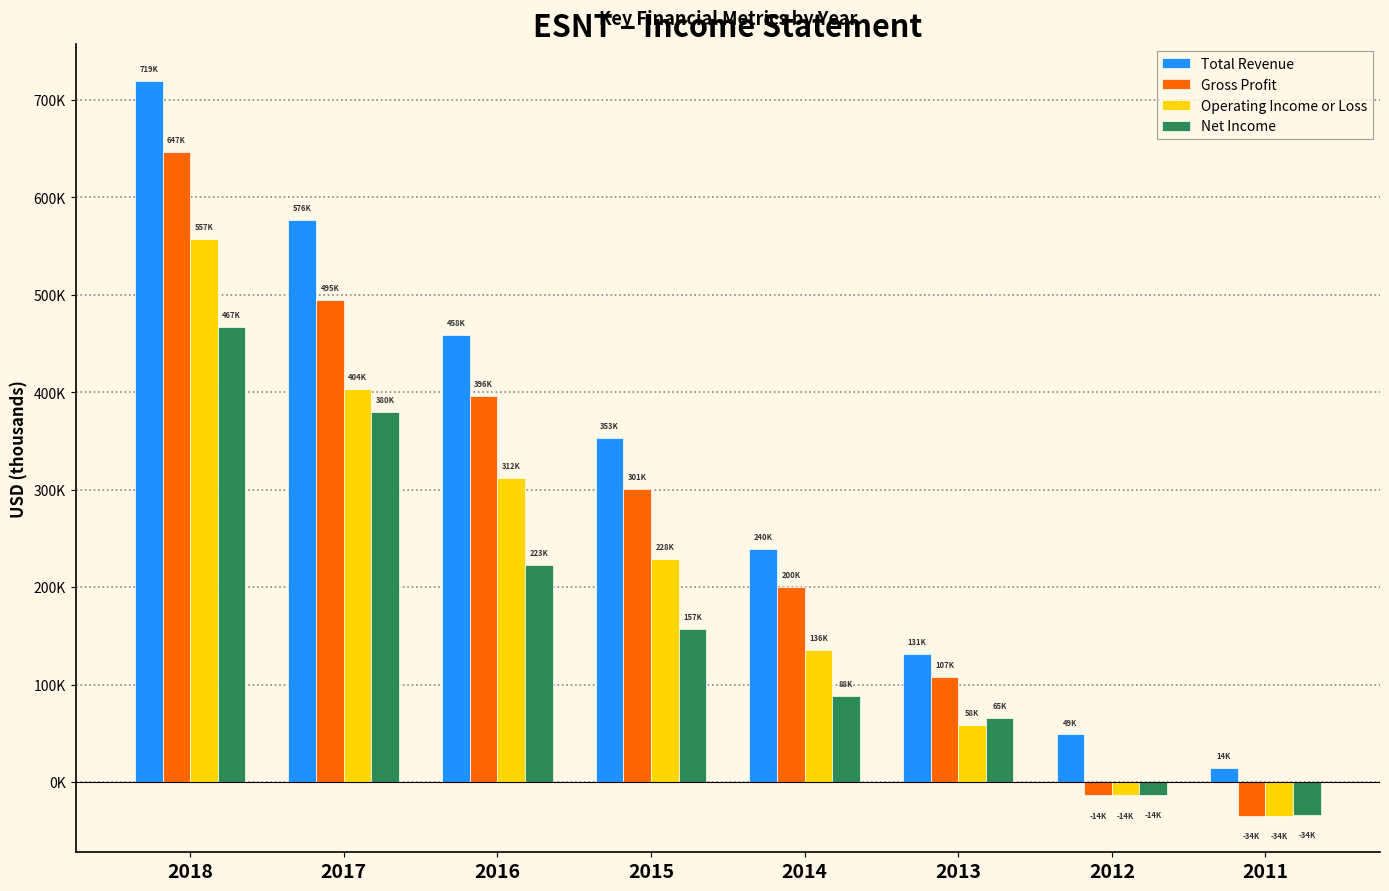

What is the lowest value of the Net Income series?

-33600